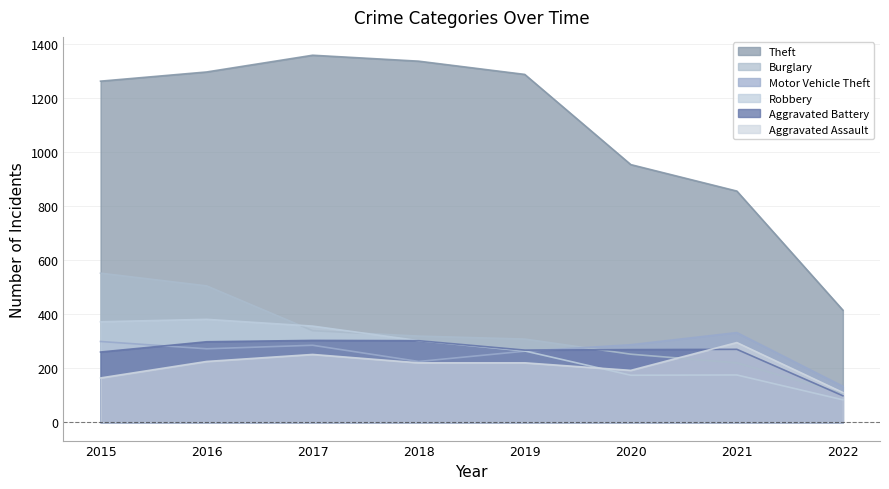

What is the value of the Theft point at the 1st from the left?

1263